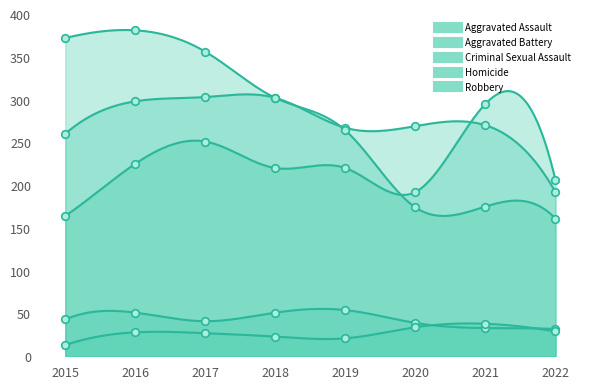

What are all the series names shown in the legend?

Aggravated Assault, Aggravated Battery, Criminal Sexual Assault, Homicide, Robbery